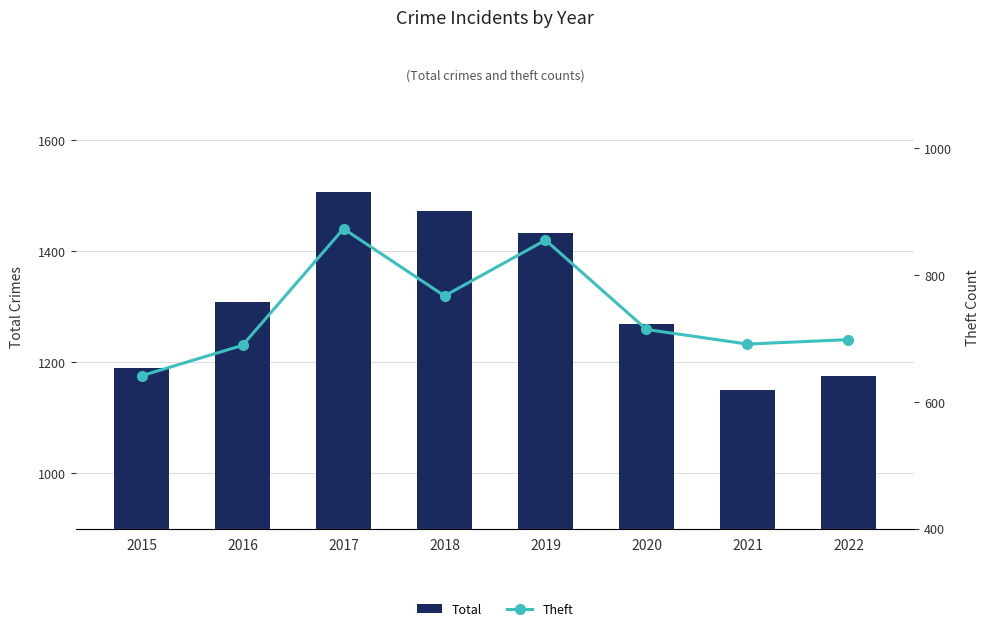

The Total series shows 1750 at 2021. True or false?

False